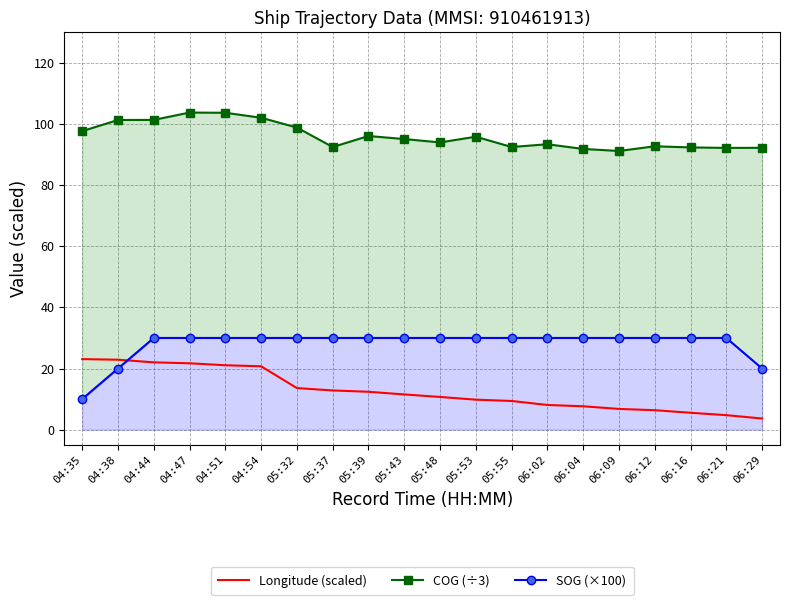

The COG (÷3) series shows 97.7 at 04:35. True or false?

True